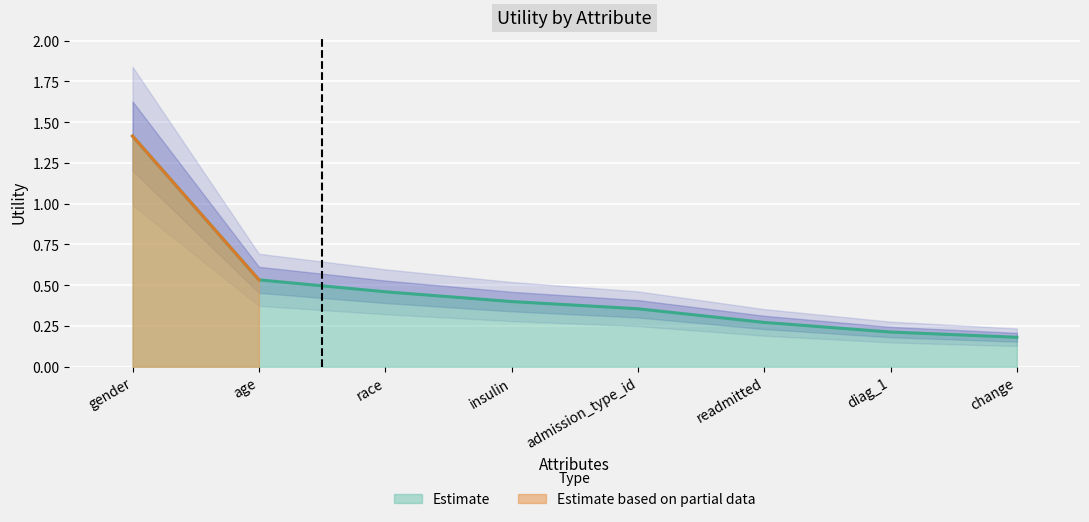

True or false: the data shows 0.4 at insulin.

True